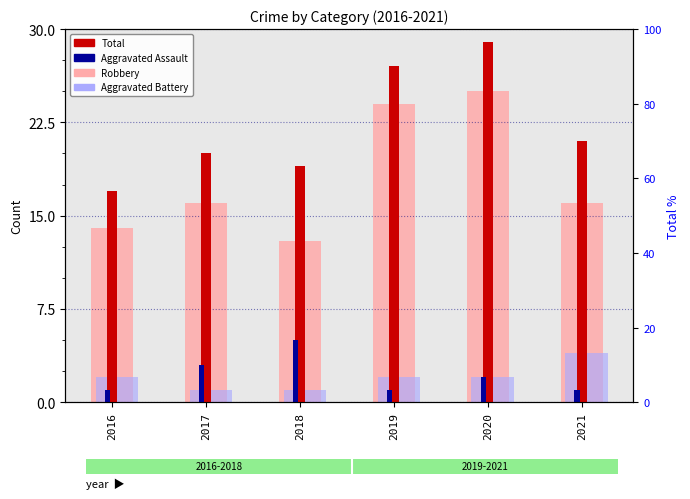

What is the spread (max minus min) of values at 2021?

20